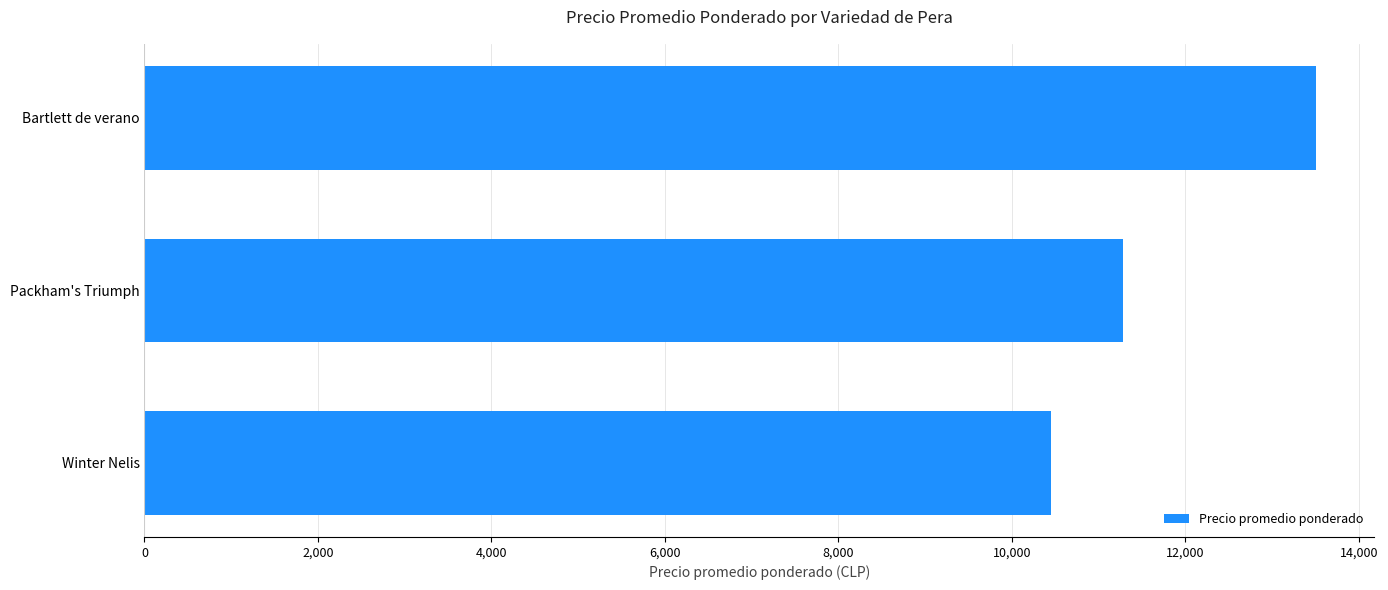

At which category does the chart reach its peak across all series?

Bartlett de verano